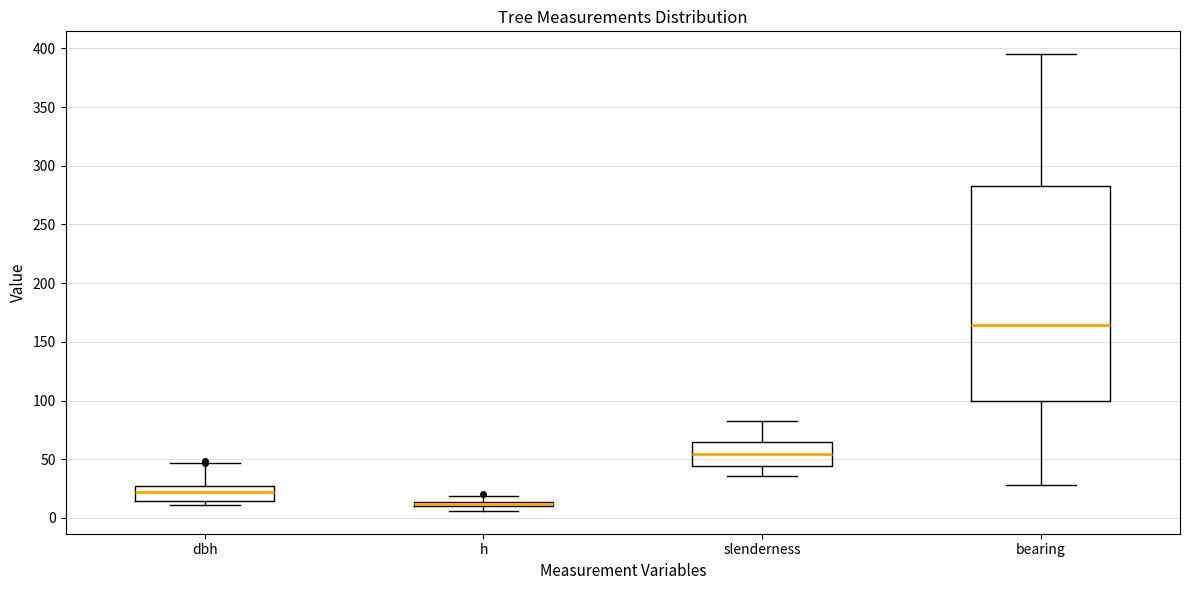

Which box is the tallest, from its lower edge to its upper edge?

bearing